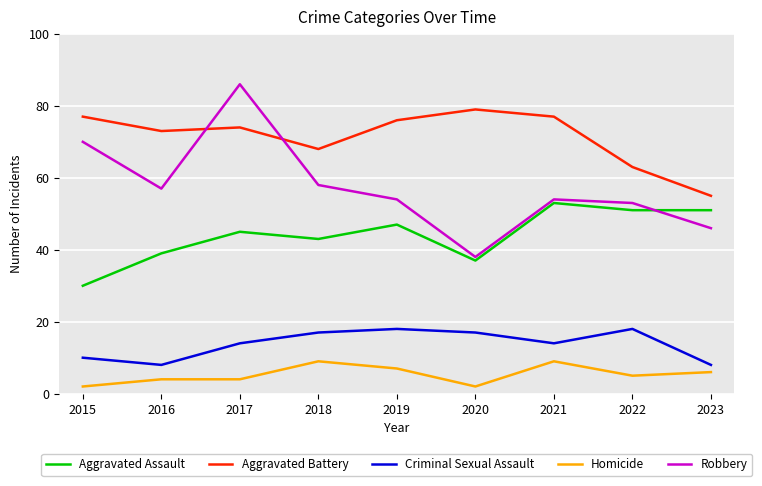

How many lines are shown in the chart?

5